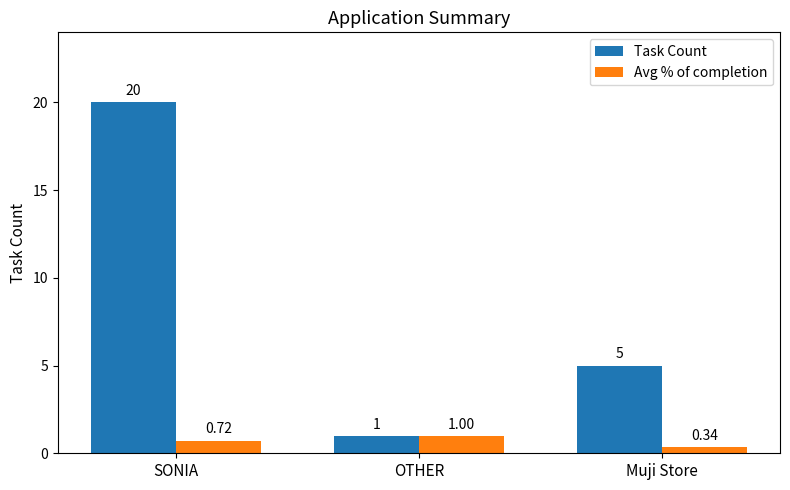

How many values in the Task Count series are below 5?

1